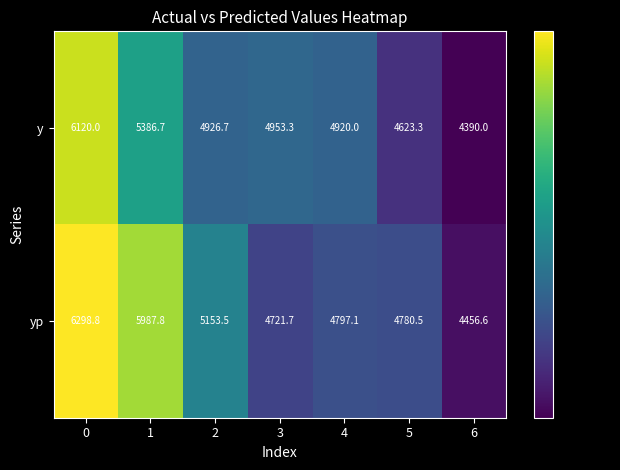

How many data points does each series have?

7